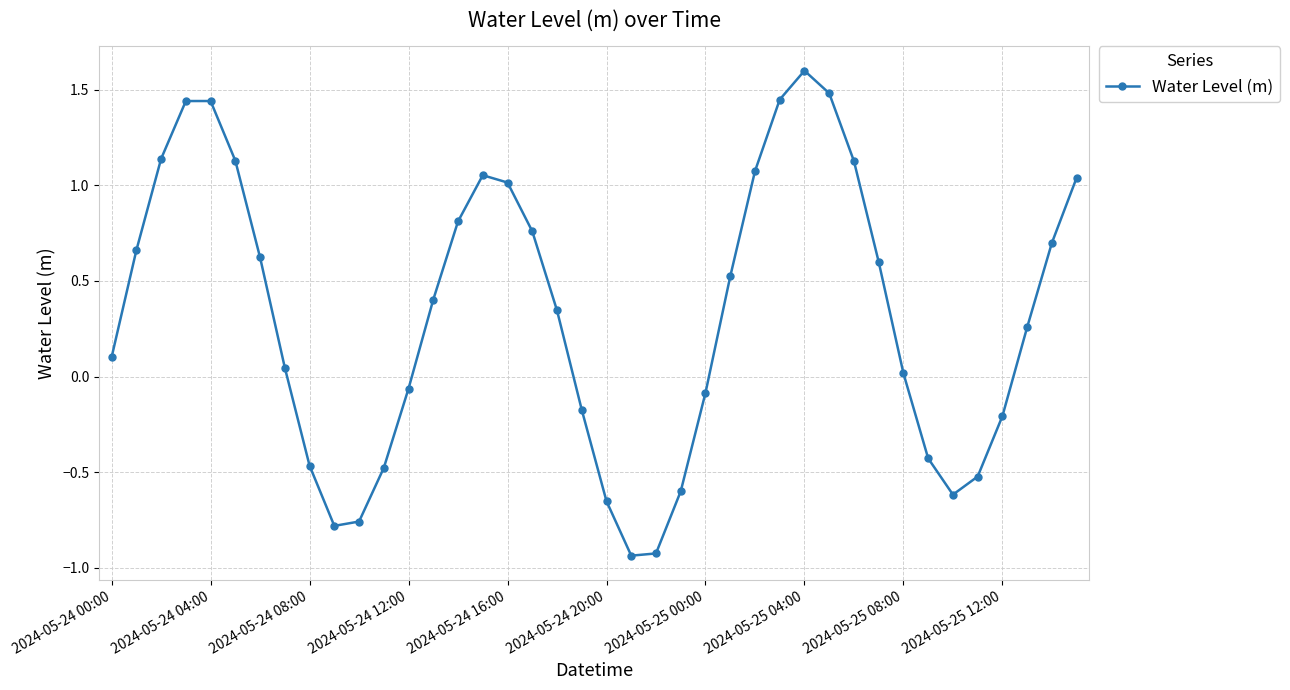

How many points are higher than both their immediate neighbors (excluding endpoints)?

3